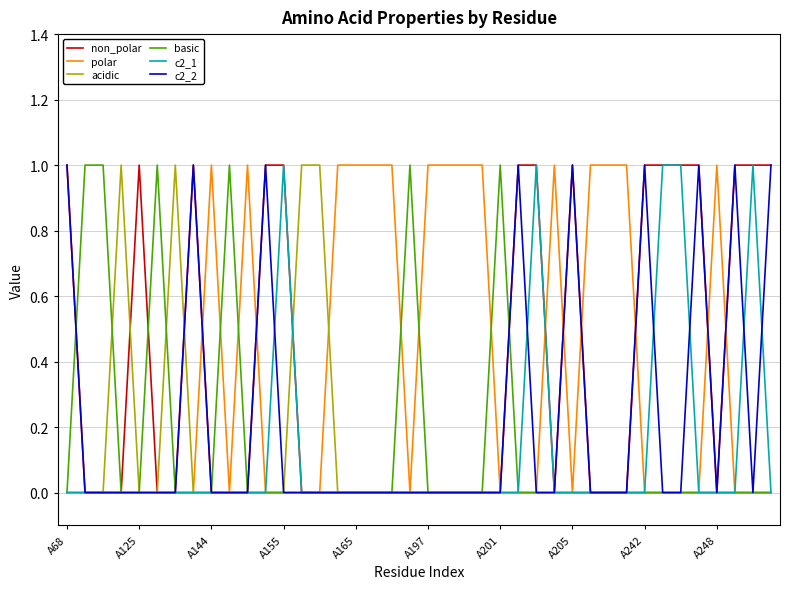

How many lines are shown in the chart?

6